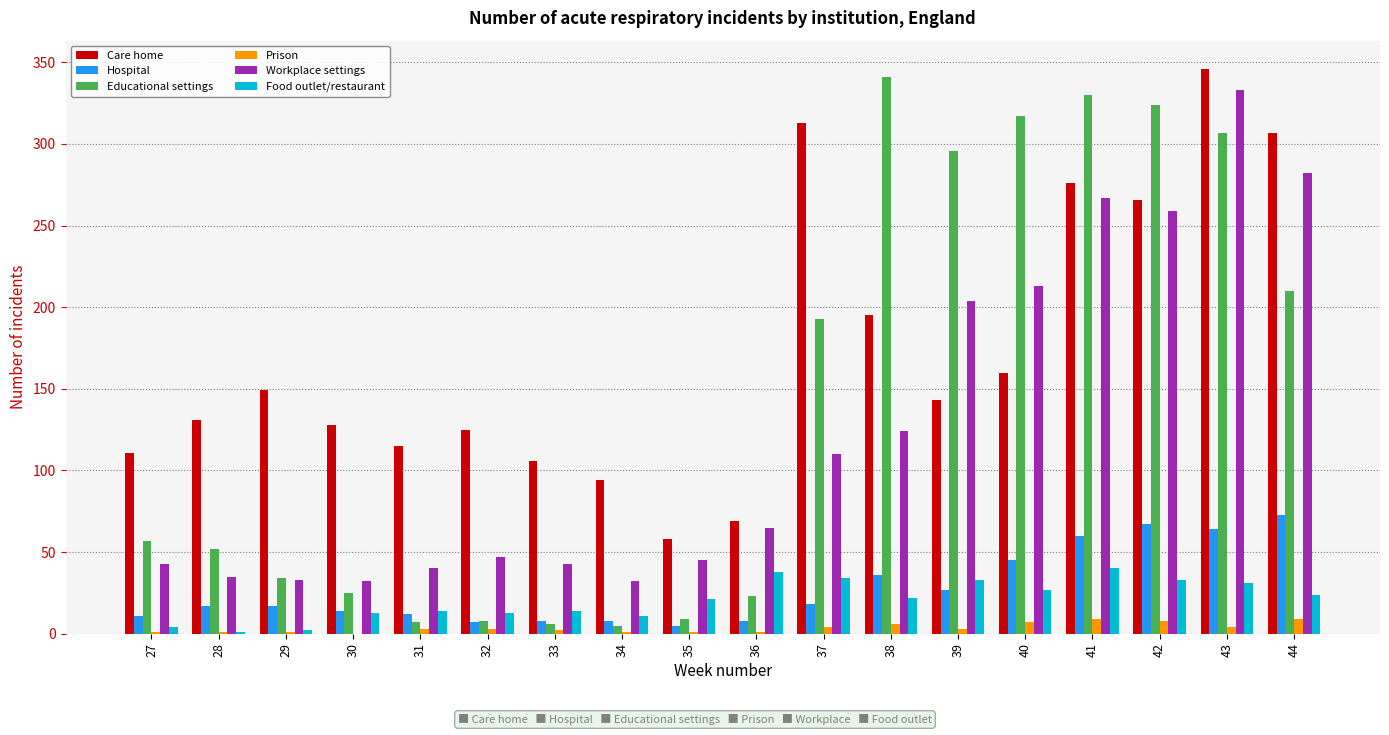

At which category is the sum across all series the highest?

43